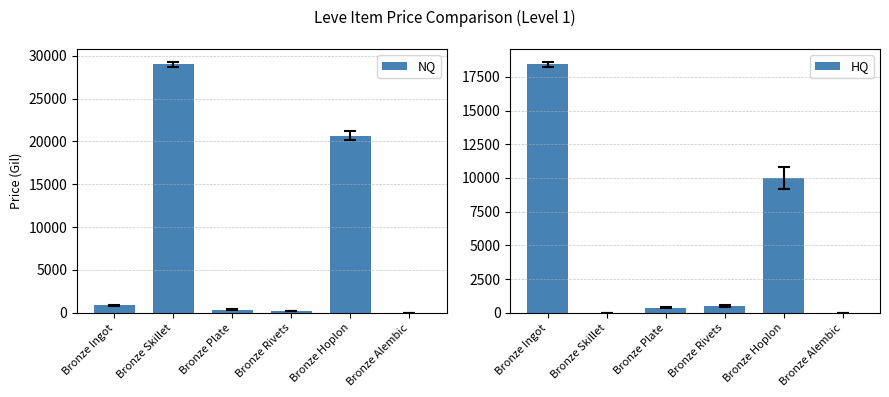

At which label does NQ first exceed 866?

Bronze Ingot